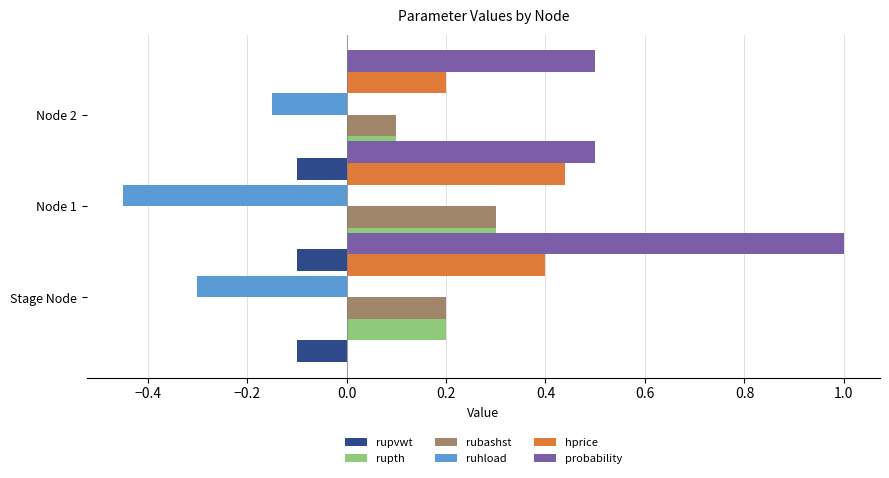

Is it true that rubashst equals 0.3 at Node 1?

True